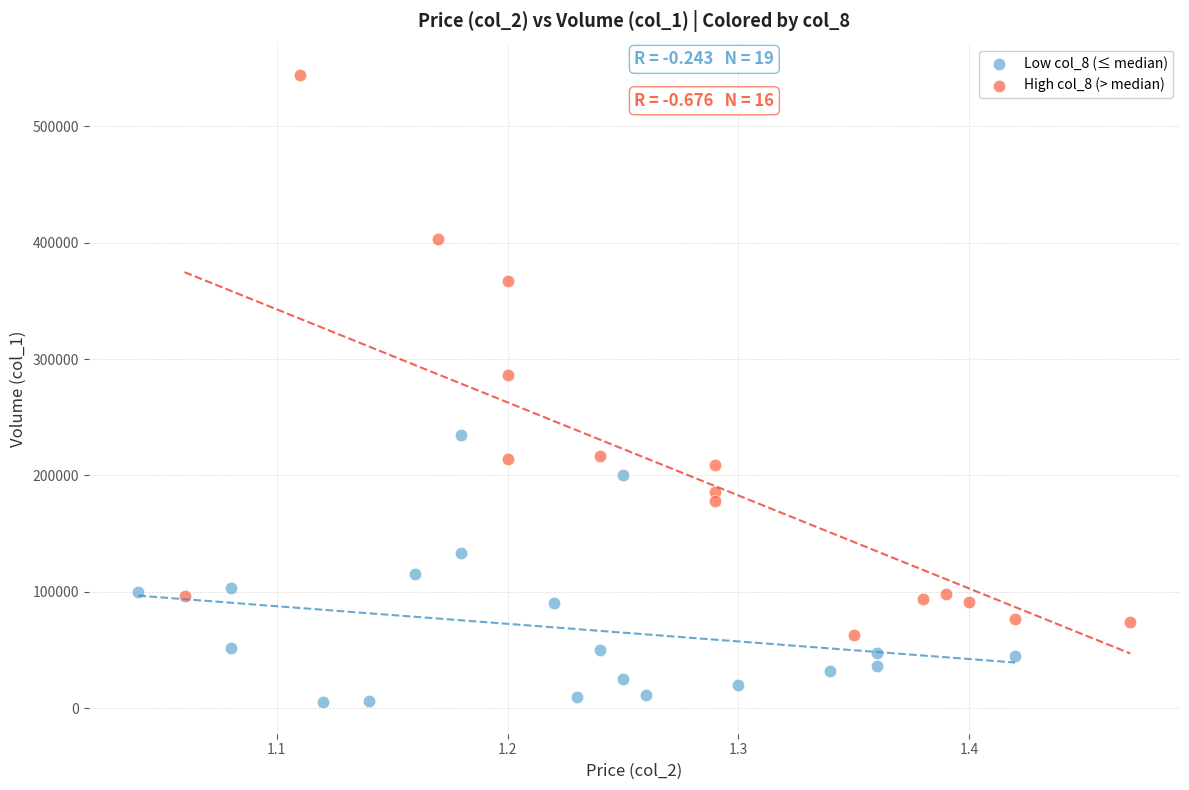

Which series contains the lowest Y value?

Low col_8 (≤ median)